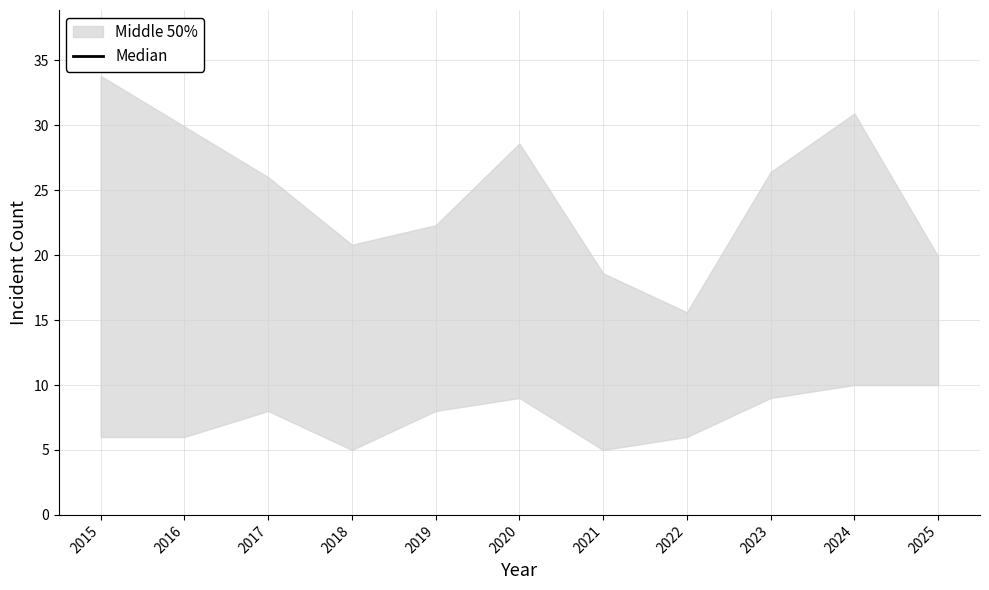

Is this an area chart (filled region under the line)?

No